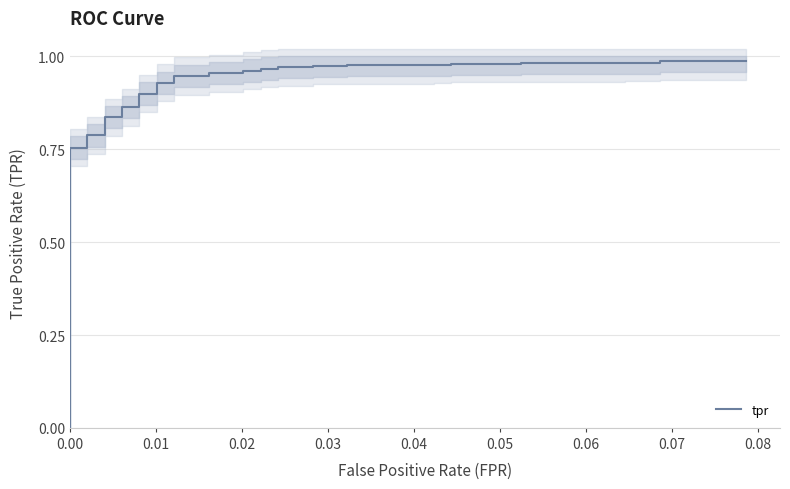

What is the sum of all values?

35.3